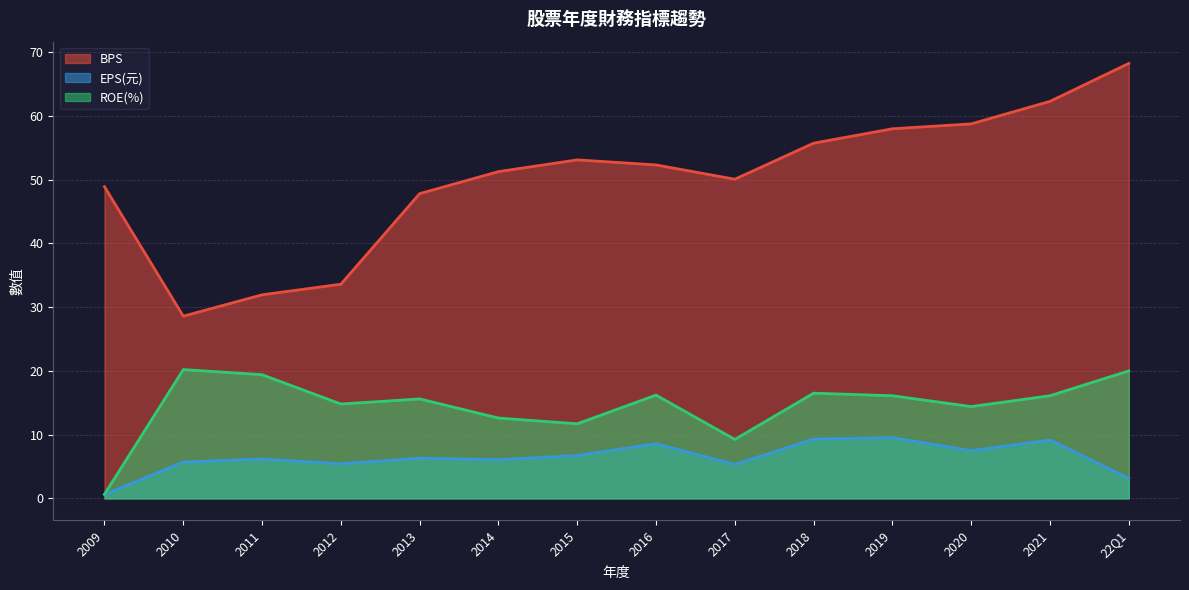

How many interior local valleys does the ROE(%) series have?

4